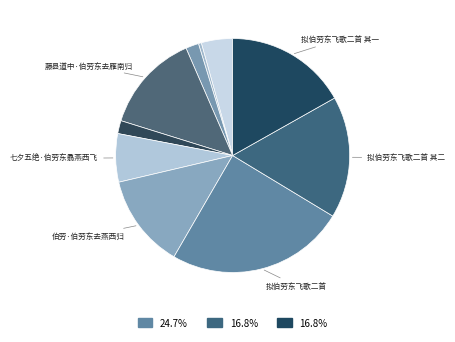

Count the number of slices in the pie.

10